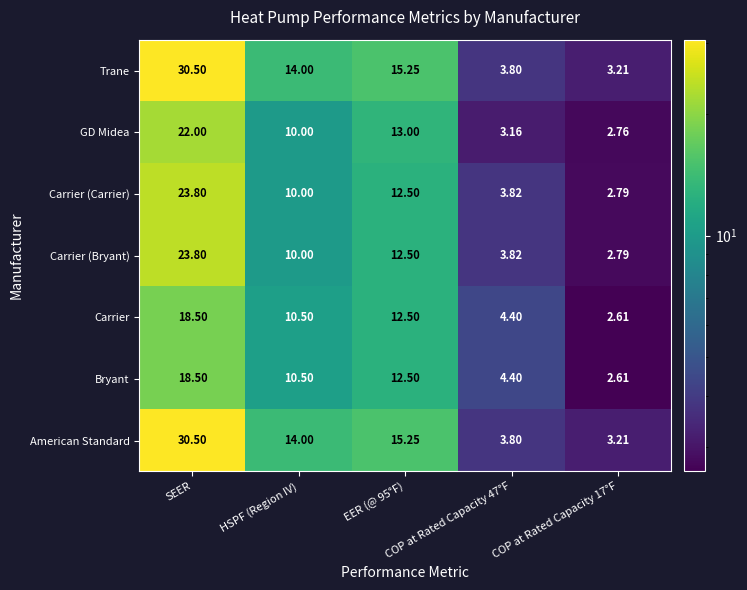

Which series has the widest spread of values?

American Standard